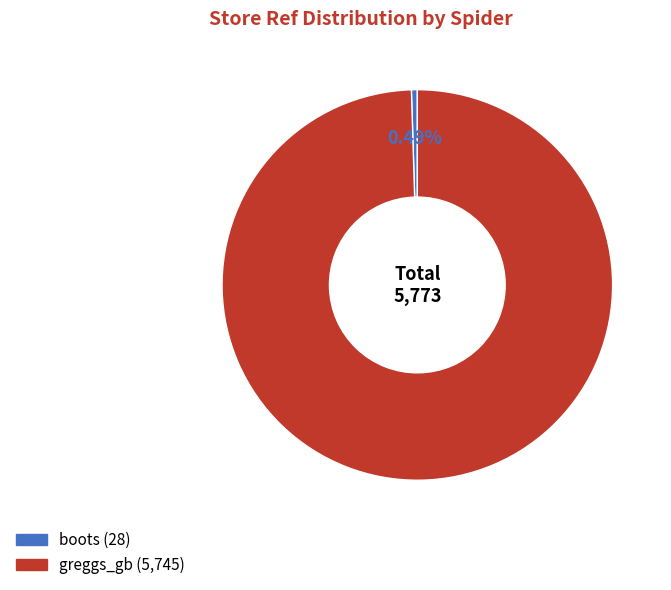

Rank the categories by value from lowest to highest.

boots, greggs_gb